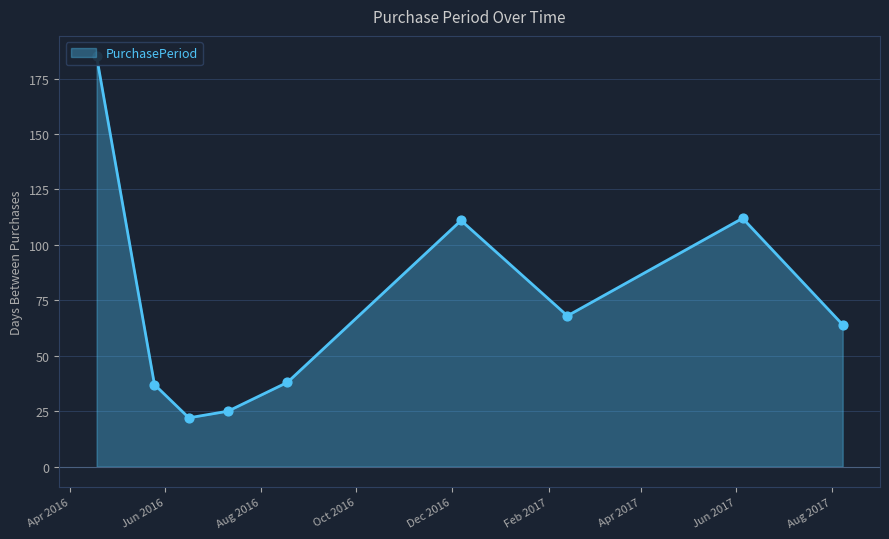

What is the change in value from 2016-12-07 to 2017-06-05?

+1